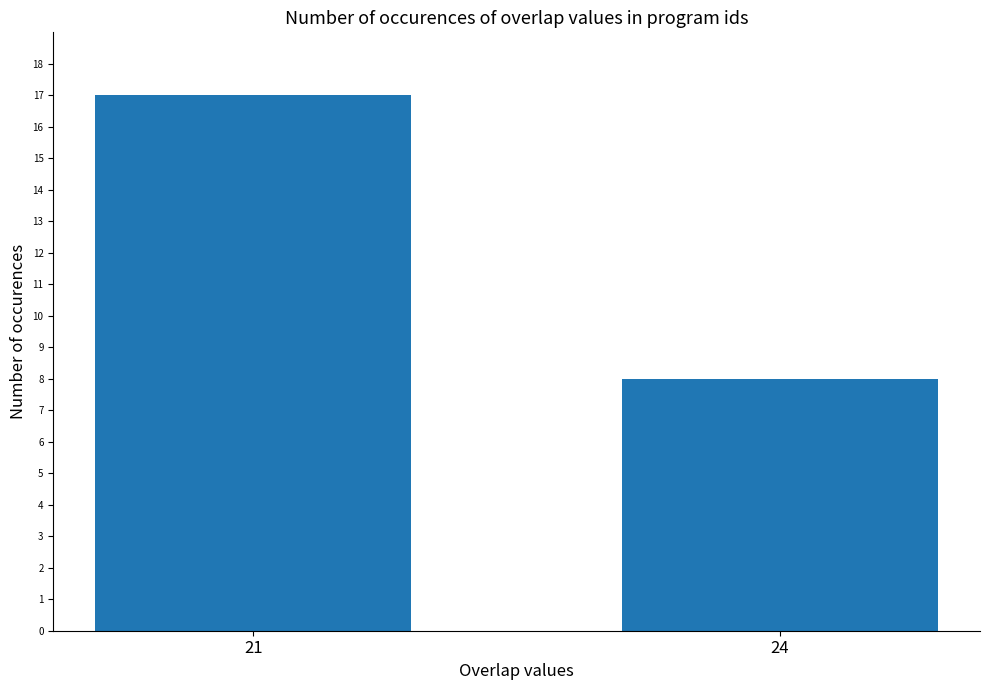

The chart shows a value of 17 at 21. True or false?

True